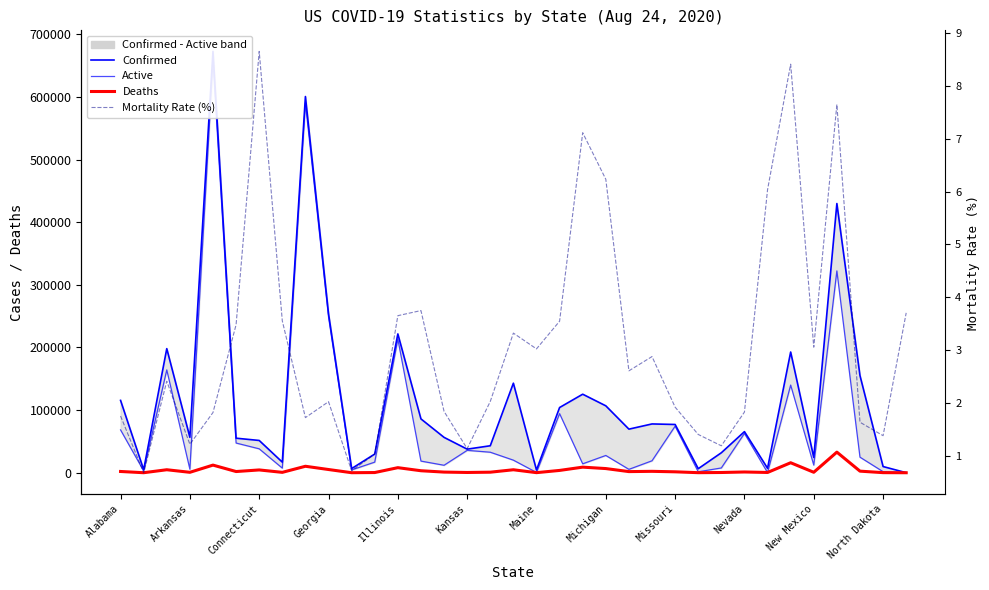

At how many categories does at least one series exceed 619008?

1